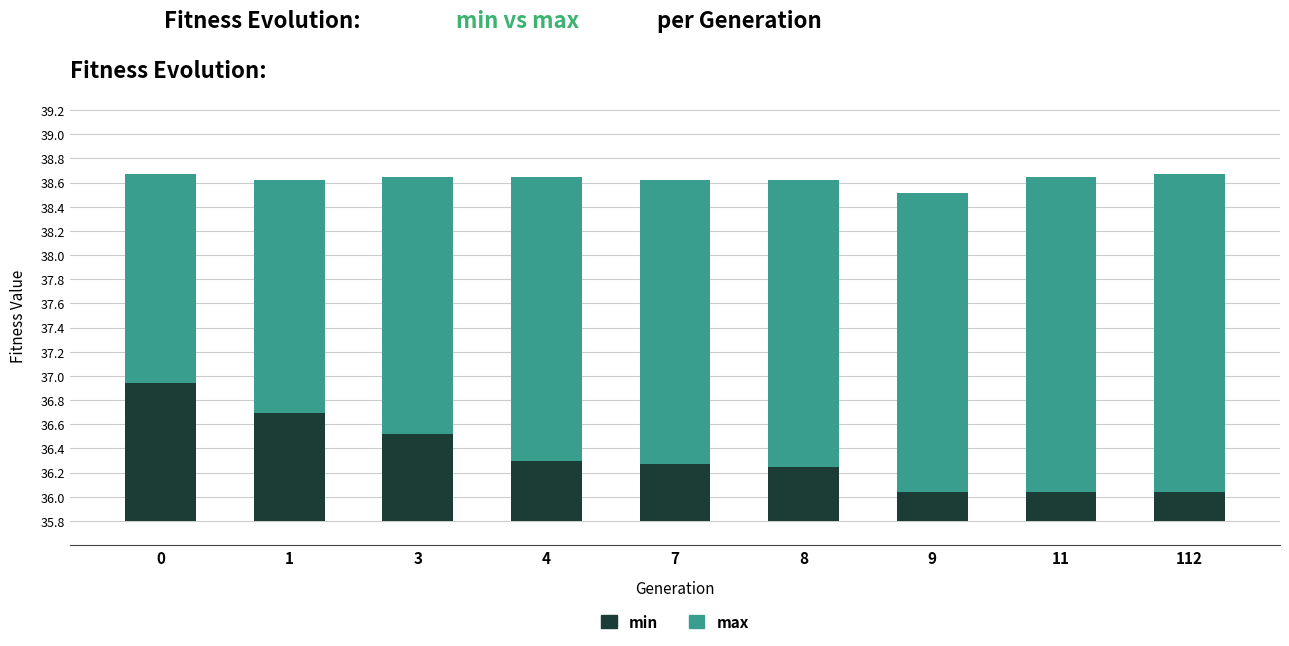

Is the value of min at 11 greater than the value of max at 1?

No